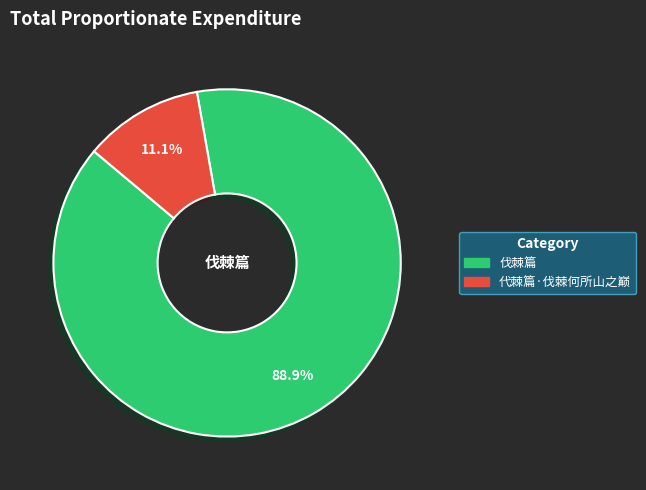

What percentage is the 伐棘篇 slice, to the nearest percent?

89%